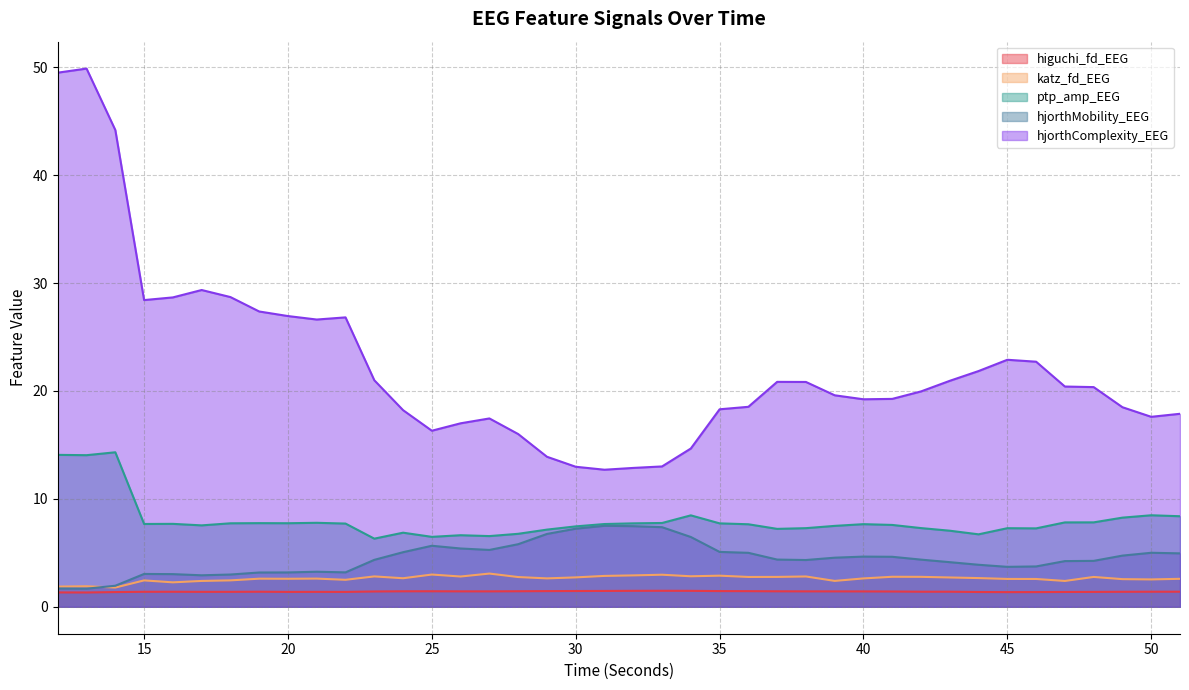

True or false: hjorthMobility_EEG has a value of 2.7 at 13.

False